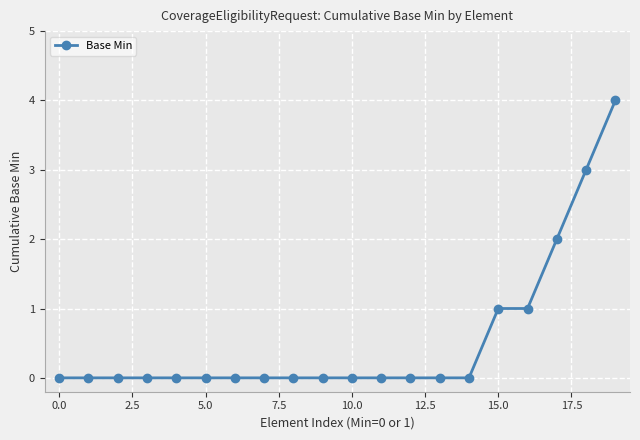

What is the greatest value displayed?

4